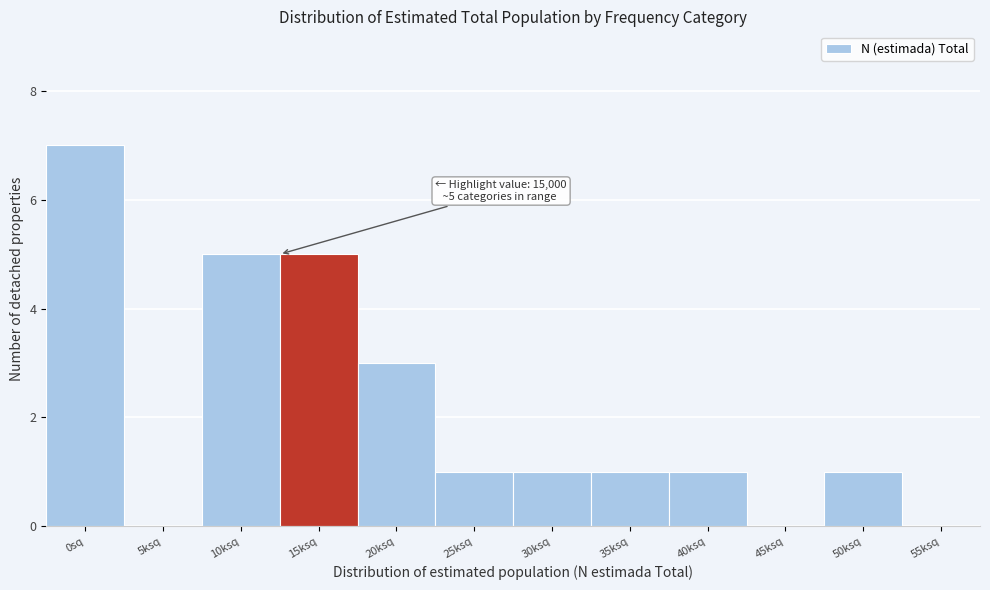

Reading right to left, what are all the values shown in this chart?

55ksq=0	50ksq=1	45ksq=0	40ksq=1	35ksq=1	30ksq=1	25ksq=1	20ksq=3	15ksq=5	10ksq=5	5ksq=0	0sq=7